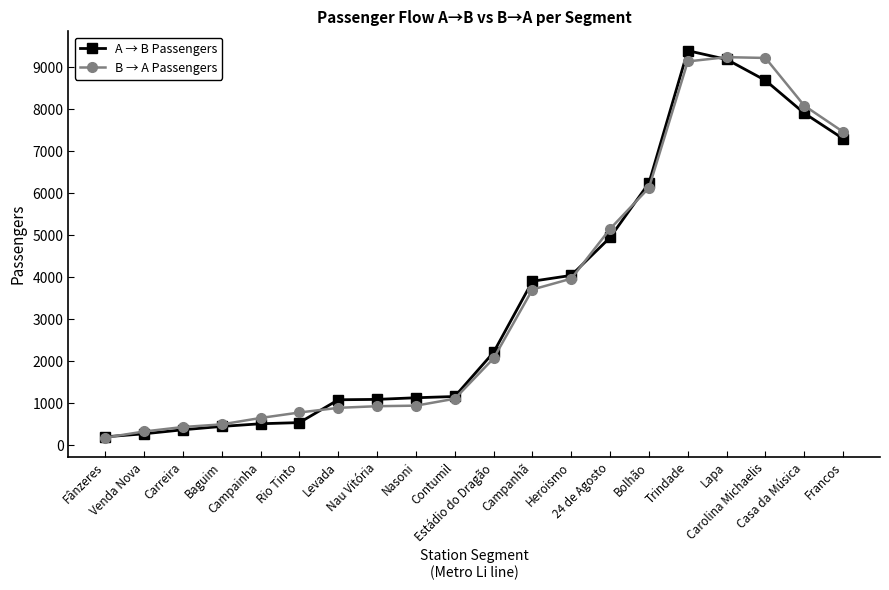

Which series changed the most between Contumil and Francos?

B → A Passengers